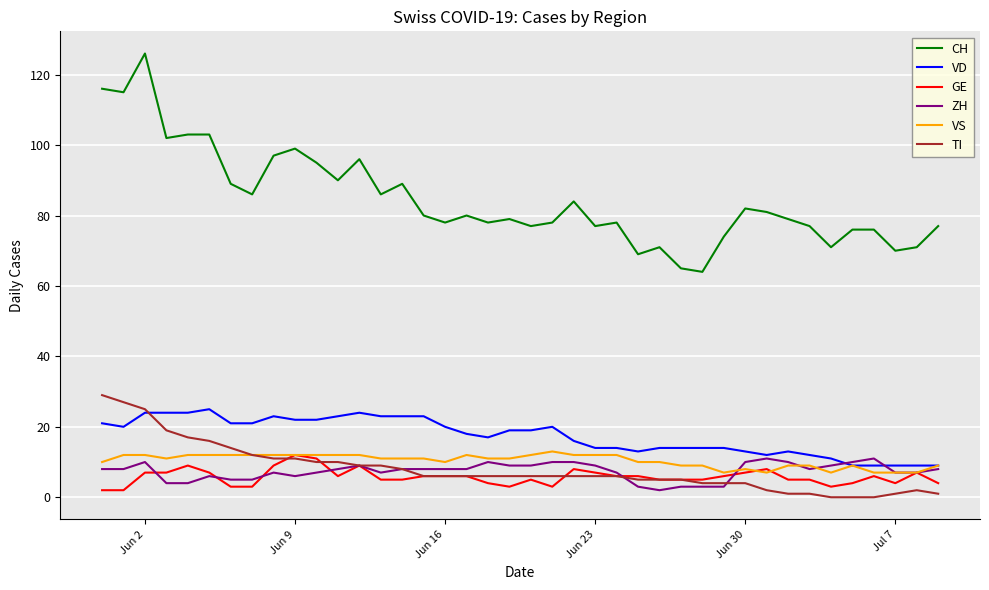

What are all the series names shown in the legend?

CH, VD, GE, ZH, VS, TI